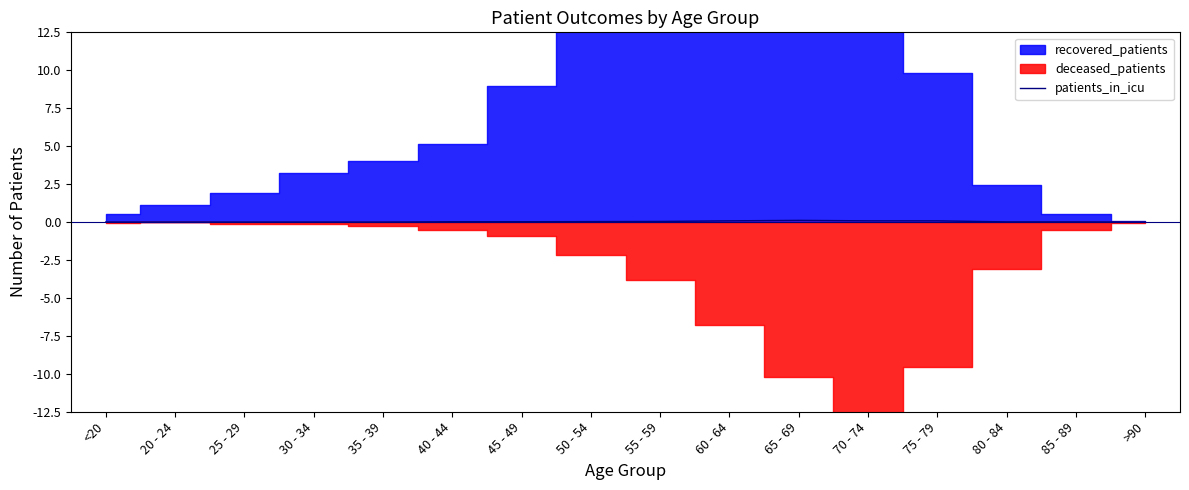

True or false: patients_in_icu has a value of 0.0 at 50 - 54.

True